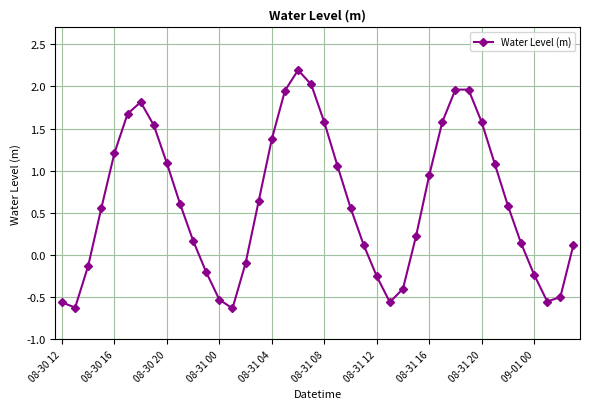

What is the maximum value shown in the chart?

2.2